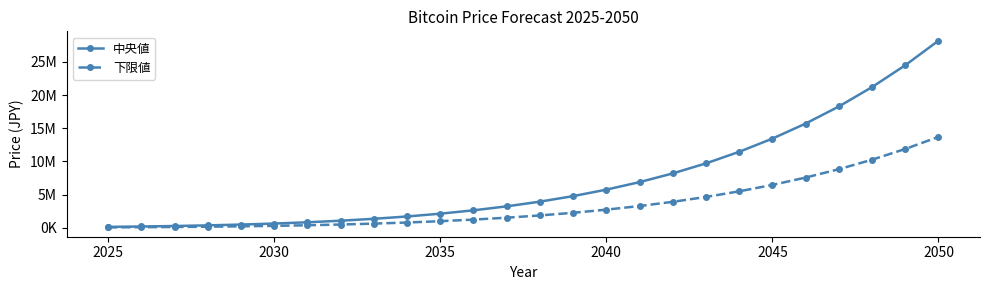

Reading right to left, list all the values displayed in this chart.

中央値: 28191102.8	24488877.7	21199057.6	18276812.2	15703267.6	13437626.5	11449902.9	9707887.6	8195384.2	6883650.2	5750930.2	4774798.7	3942287.3	3233861.5	2634369.1	2128810.2	1707509.5	1357793.6	1069651.3	833566.9	642876.4	489854.3	368338.1	272715.4	198829.5	142366.3
下限値: 13699279.1	11877039.6	10260975.7	8828378.1	7569343.1	6463296.6	5495042.3	4648382.3	3914968.6	3280418.4	2733806.5	2263948.6	1864266.7	1525072.3	1238834.0	998142.4	798165.6	632682.7	496775.9	385797.8	296473.1	225055.9	168560.7	124283.2	90216.1	64298.8